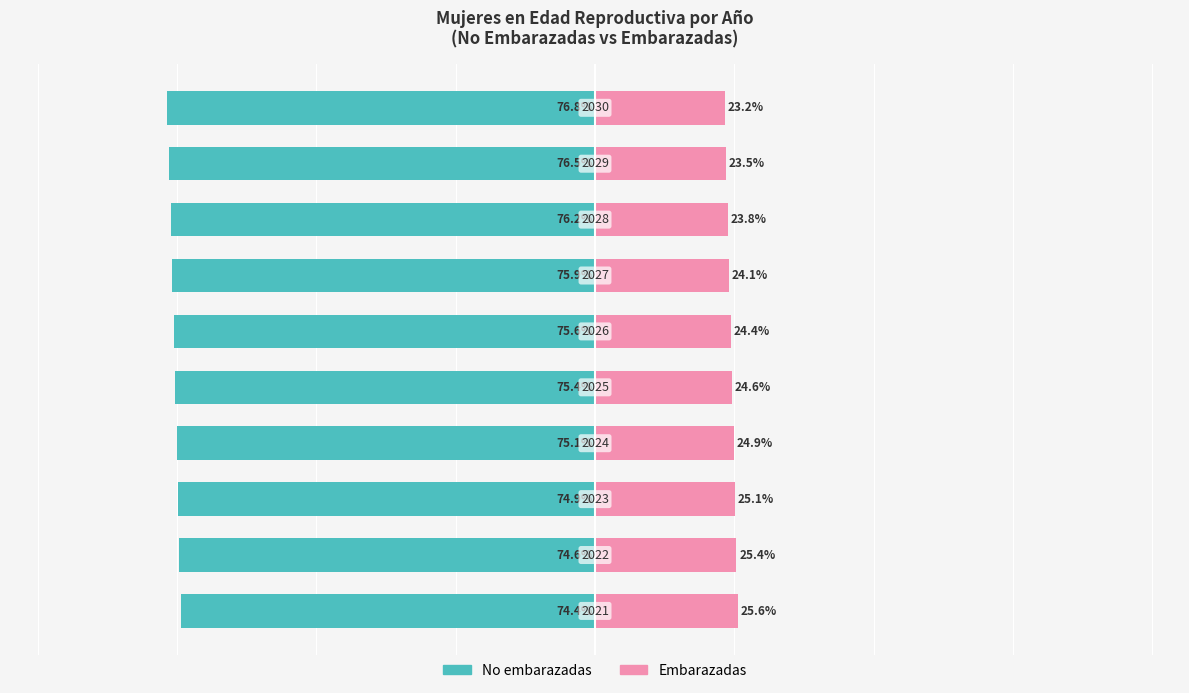

What is the lowest value of the mujeres en edad reproductiva no embarazadas series?

-76.8